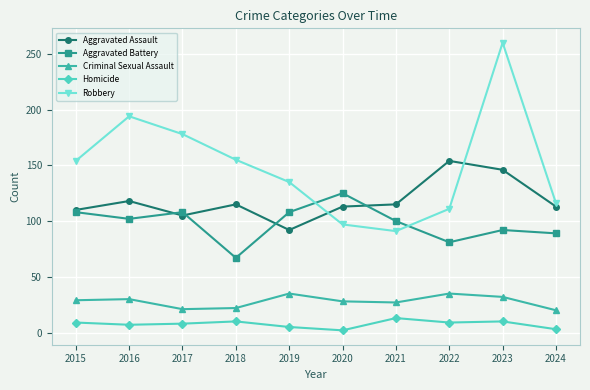

What is the smallest value displayed?

2